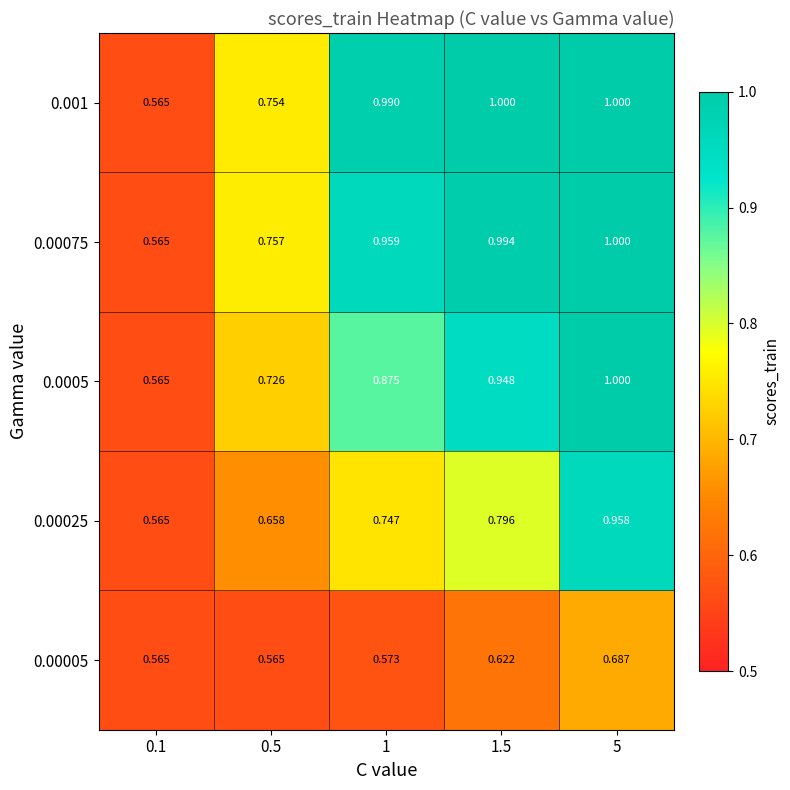

Is the value of 0.00005 at 1.5 greater than the value of 0.0005 at 0.5?

No